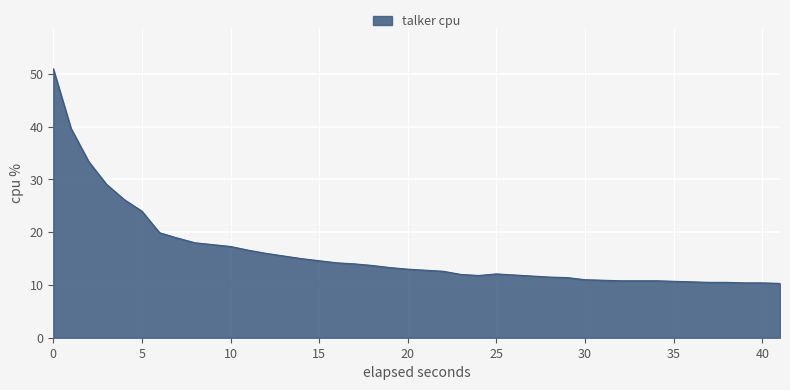

What is the greatest value displayed?

51.0